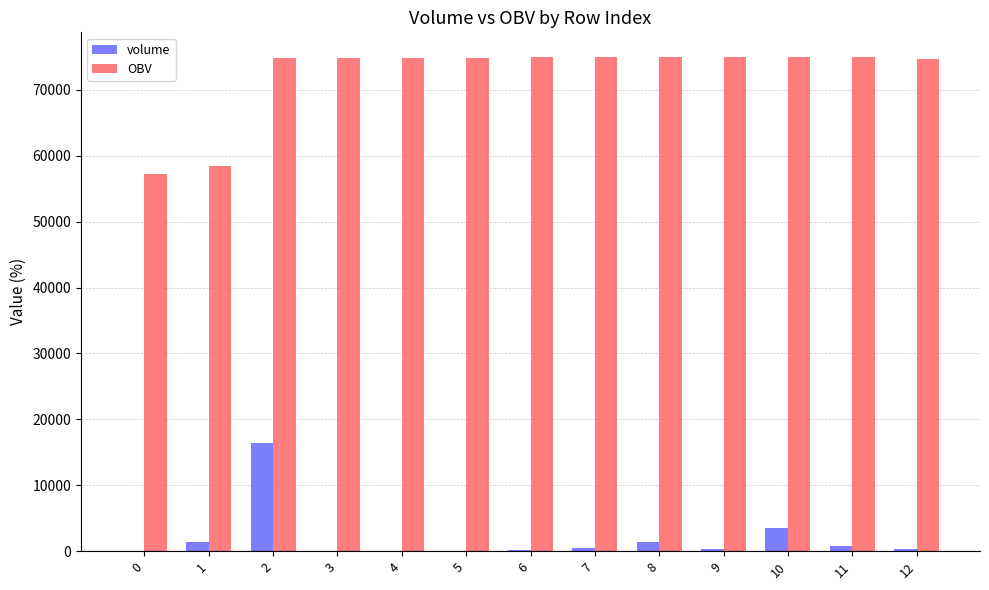

Between 2 and 11, which series saw the biggest shift?

volume